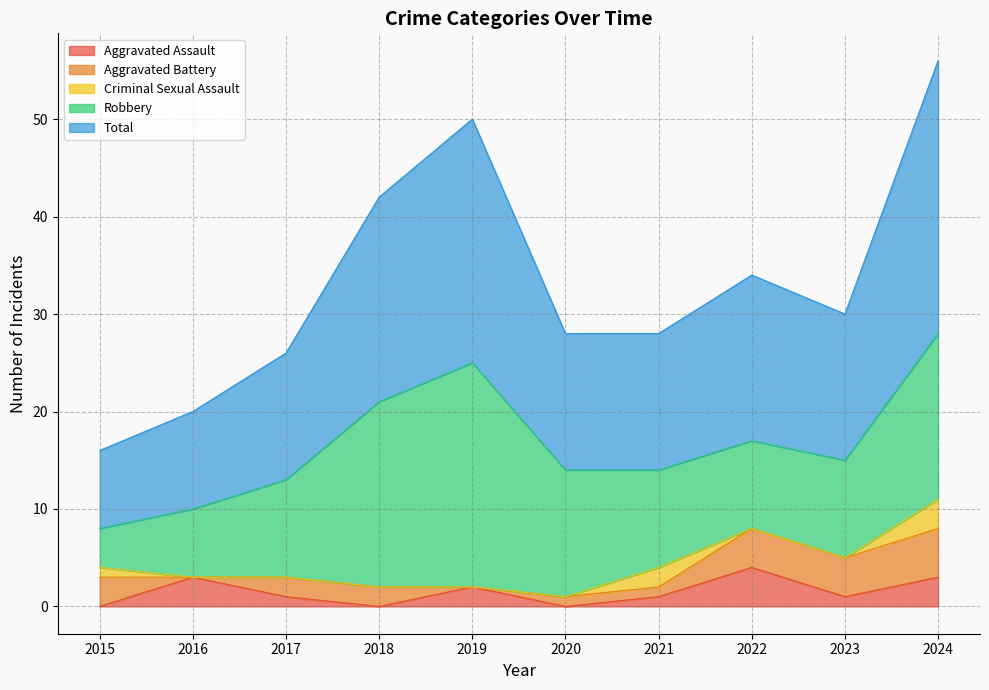

What value does the Robbery series have at 2018, to the nearest 10?

20